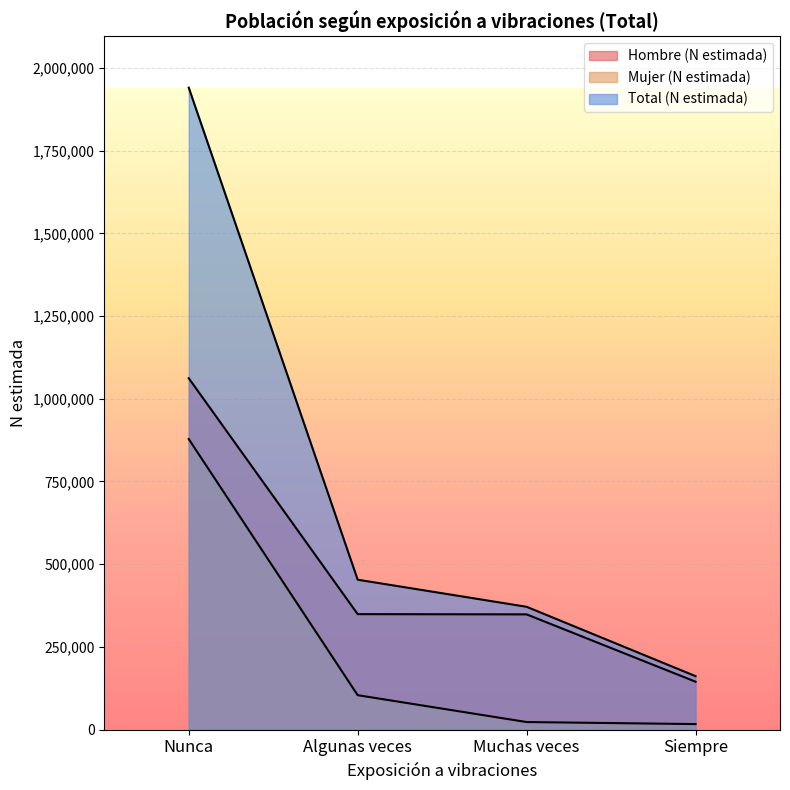

True or false: Total (N estimada) and Mujer (N estimada) cross at least once.

False